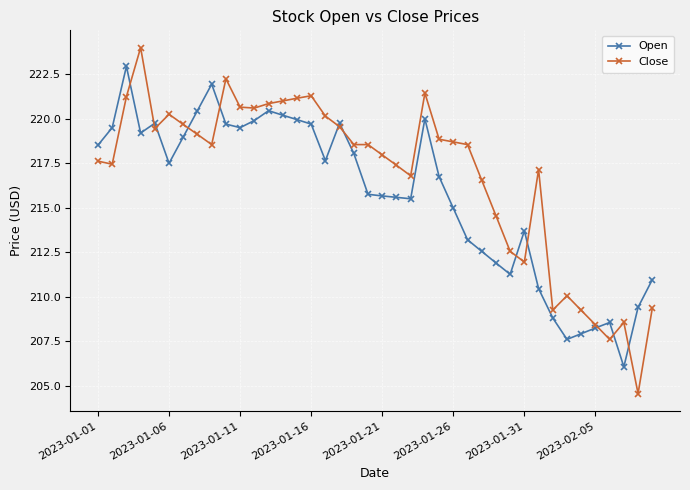

How many data points does each series have?

40